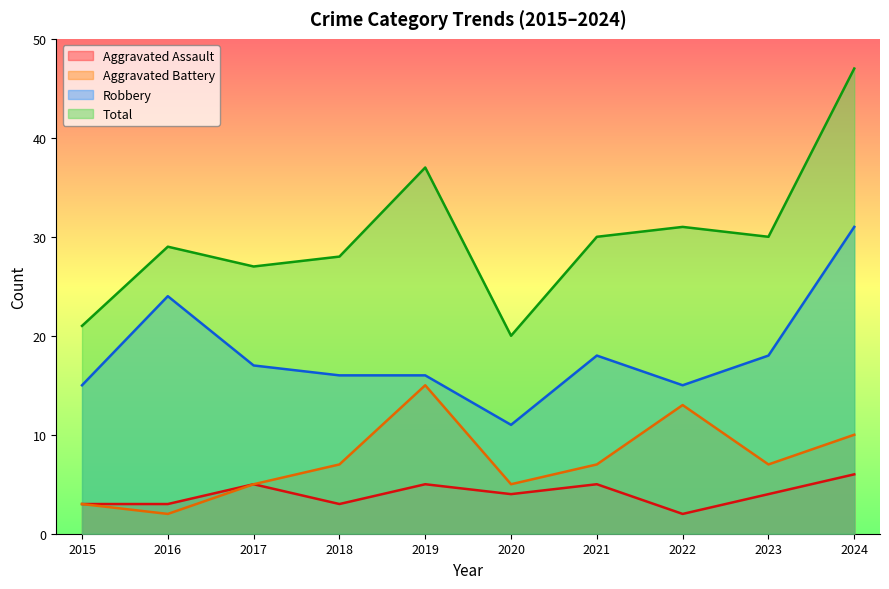

Where is the first local maximum for Aggravated Battery?

2019